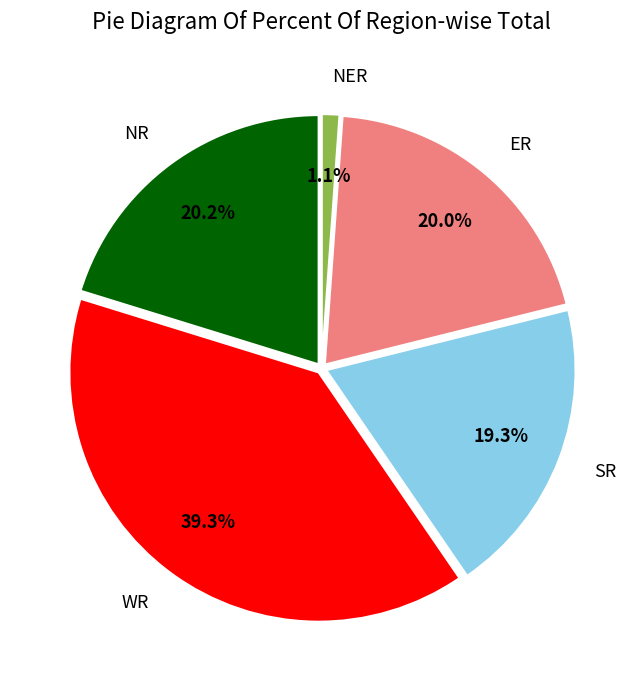

Is it true that ER is 31% of the pie?

False